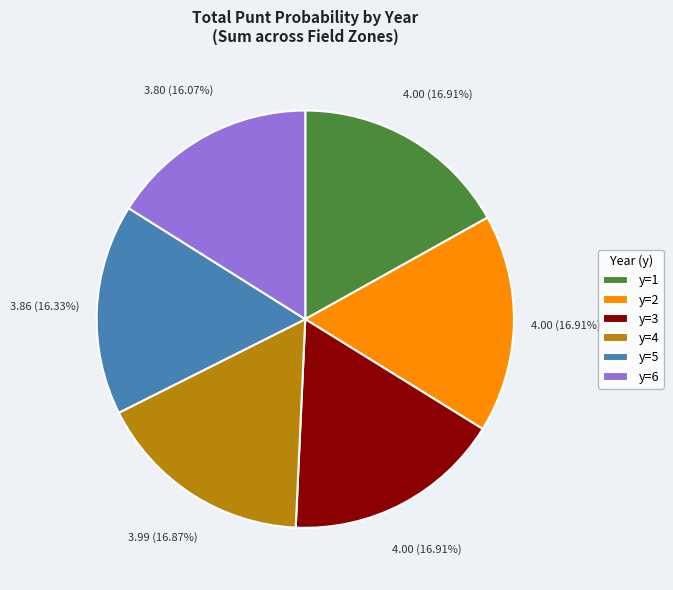

Combined, do y=3 and y=1 account for over 50%?

No